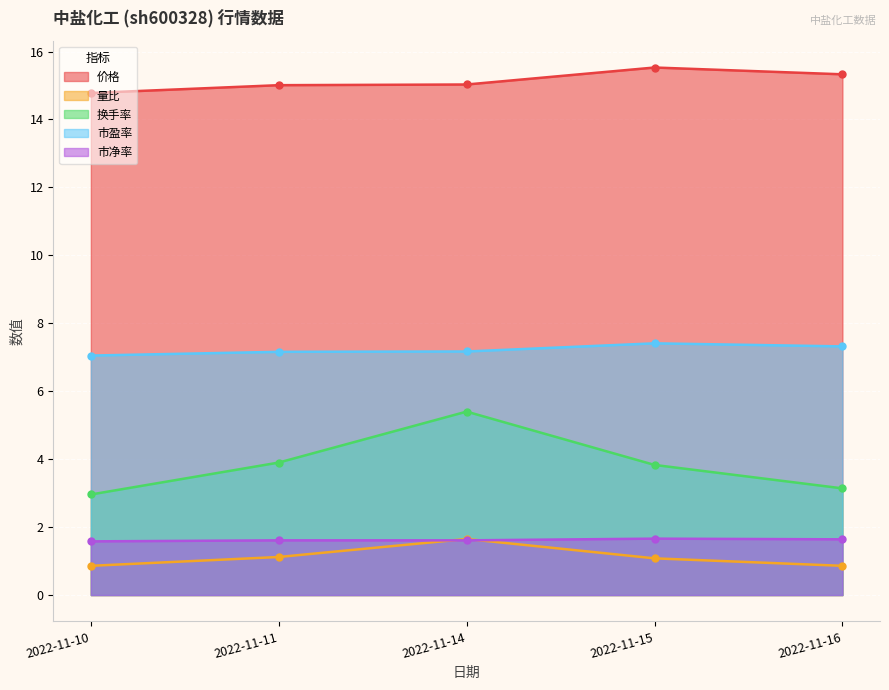

True or false: 量比 has a value of 1.4 at 2022-11-10.

False